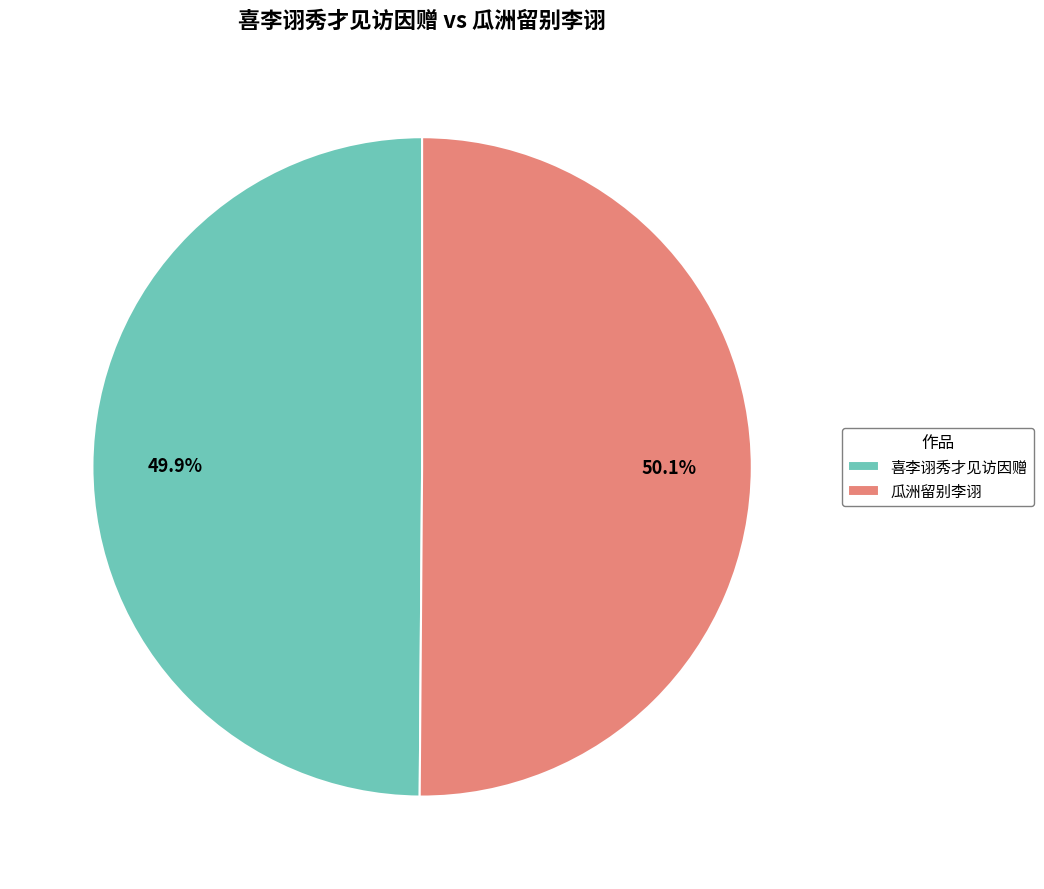

Count the number of slices in the pie.

2